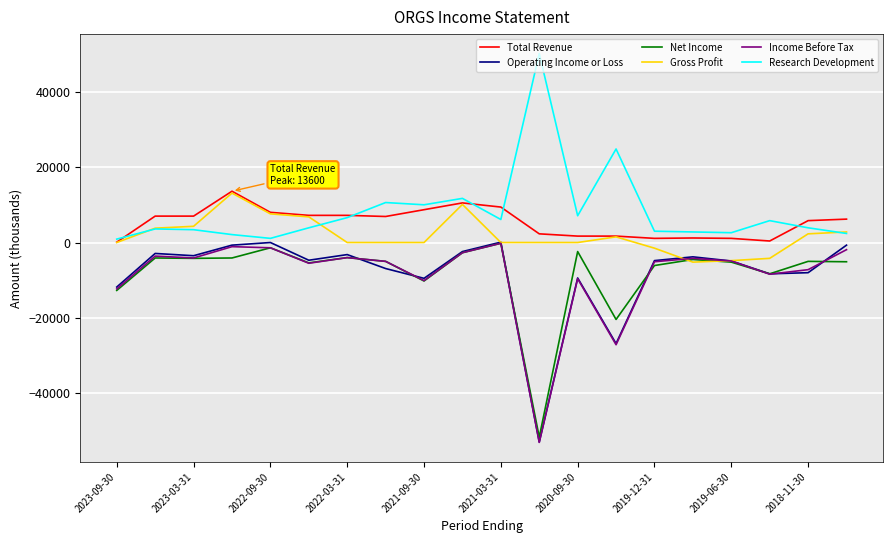

What are all the series names shown in the legend?

Total Revenue, Operating Income or Loss, Net Income, Gross Profit, Income Before Tax, Research Development